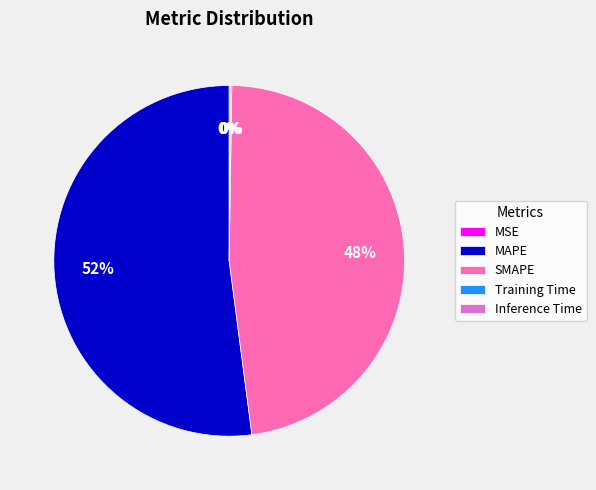

To the nearest percent, what is the combined percentage of MAPE and SMAPE?

100%